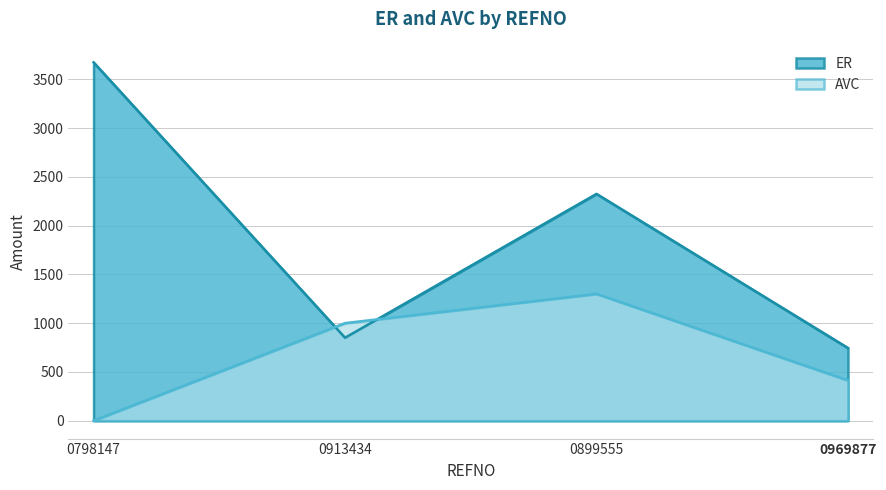

List the labels in order of ER value, largest first.

0798147, 0899555, 0913434, 0969877